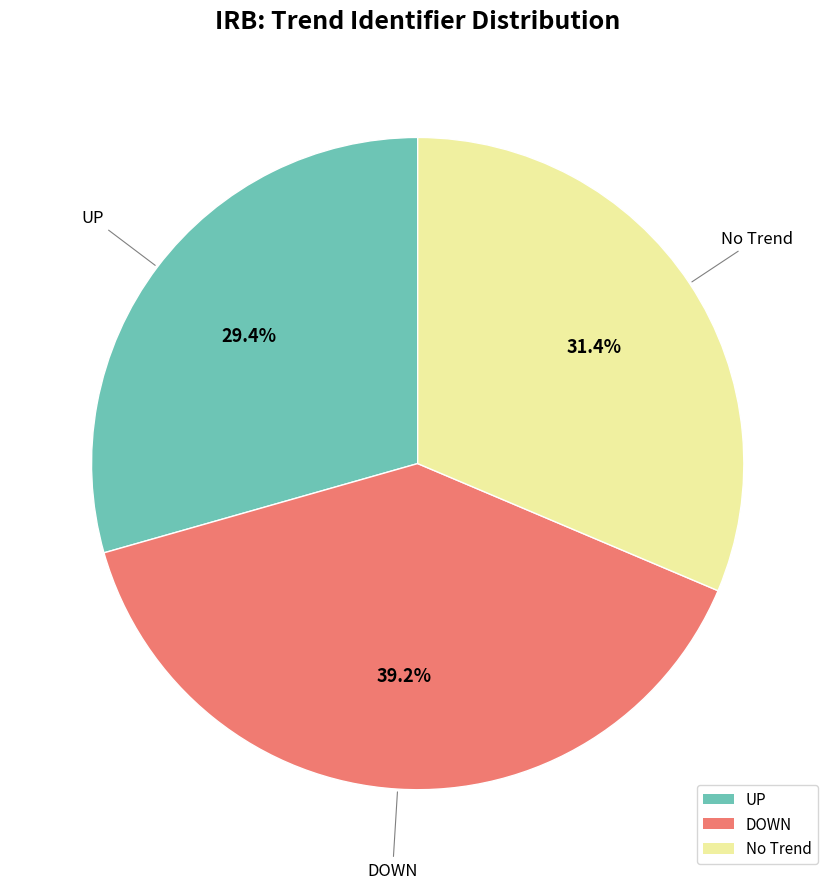

What percentage is NOT represented by No Trend?

68.6%